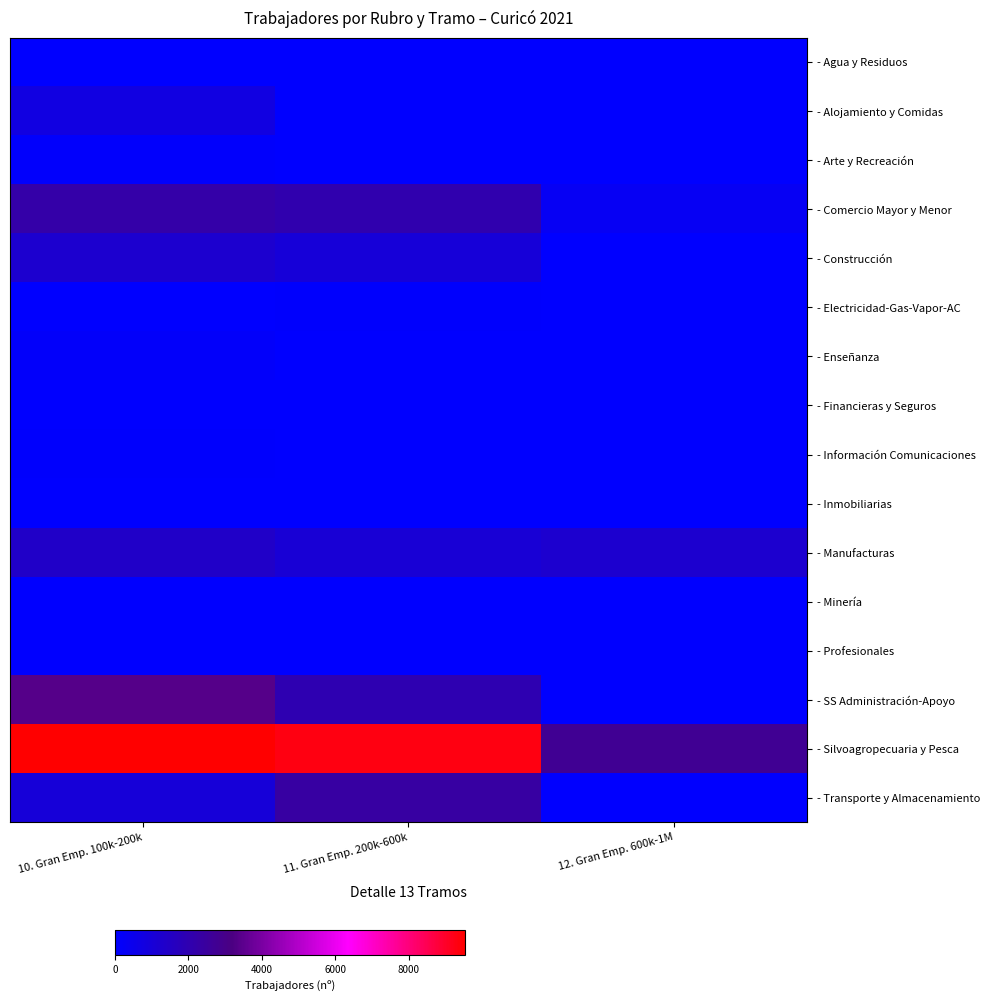

What is the total value across all series at 11. Gran Emp. 200k-600k?

17857